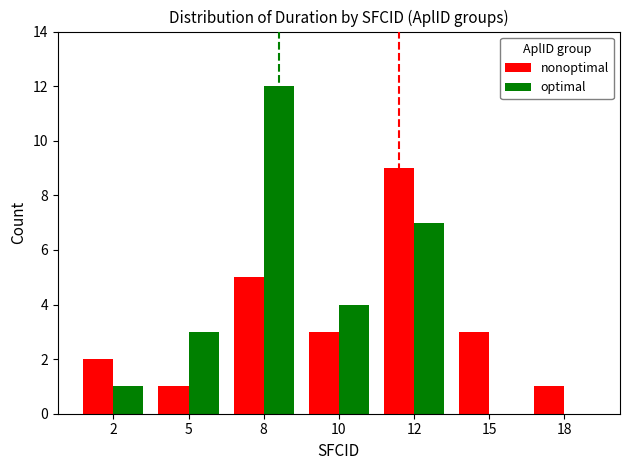

How many groups of bars are there?

7